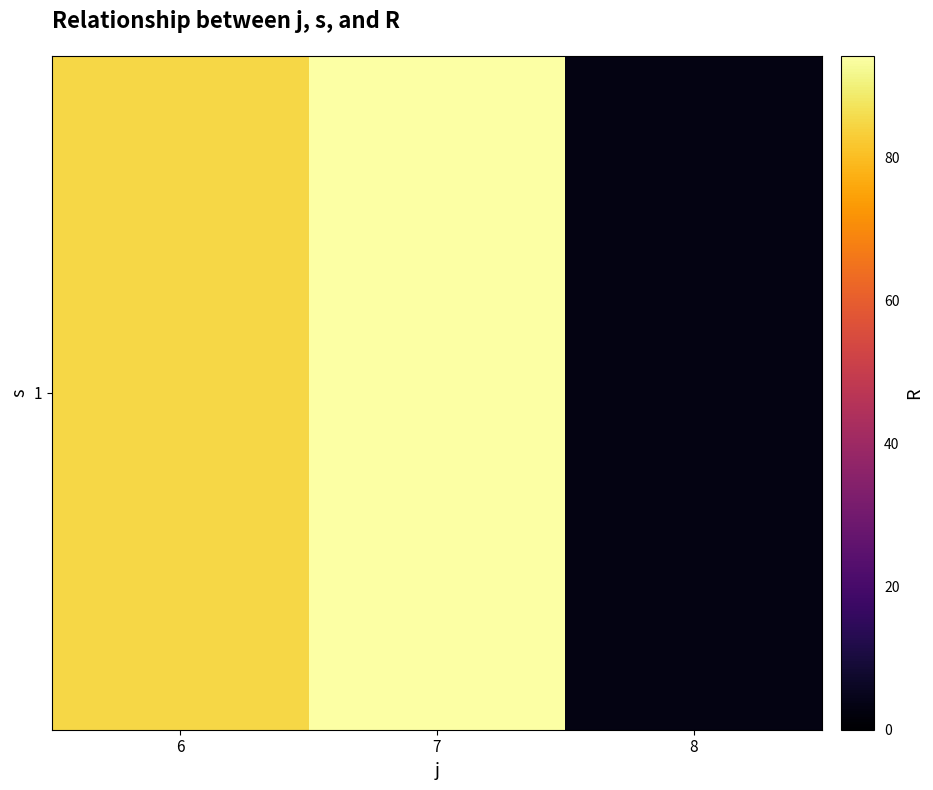

What is the difference between the values at 6 and 8?

81.4